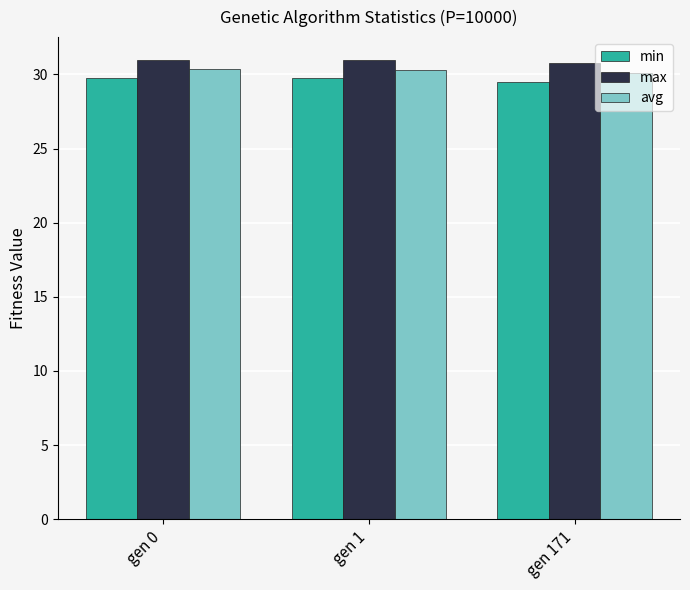

What is the spread (max minus min) of values at gen 0?

1.2